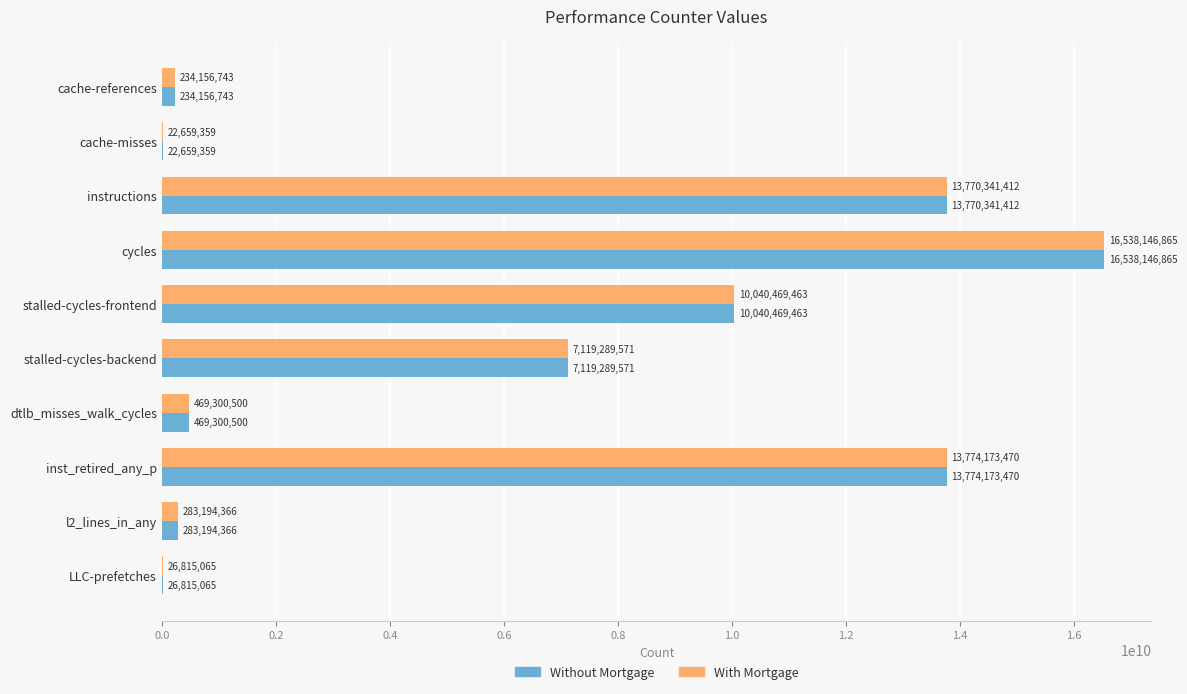

Is the value of With Mortgage at inst_retired_any_p greater than the value of Without Mortgage at instructions?

Yes